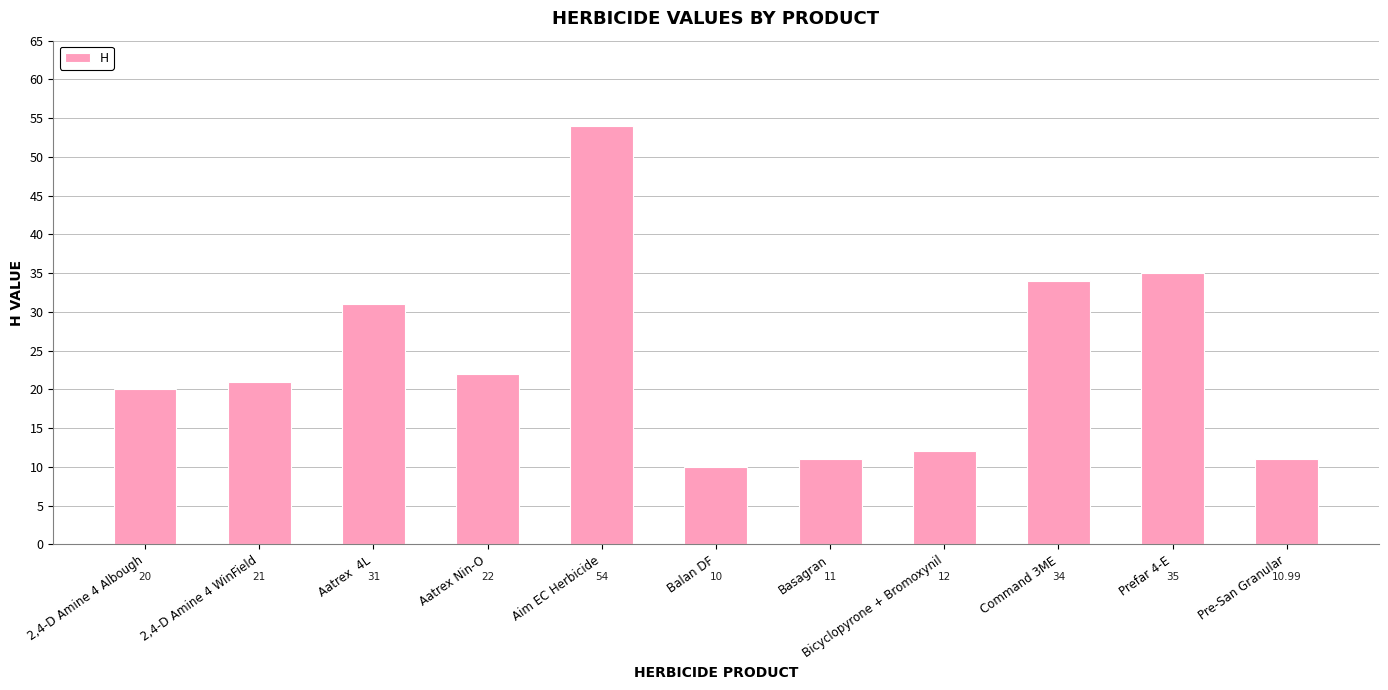

What is the label of the 11th bar from the left?

Pre-San Granular